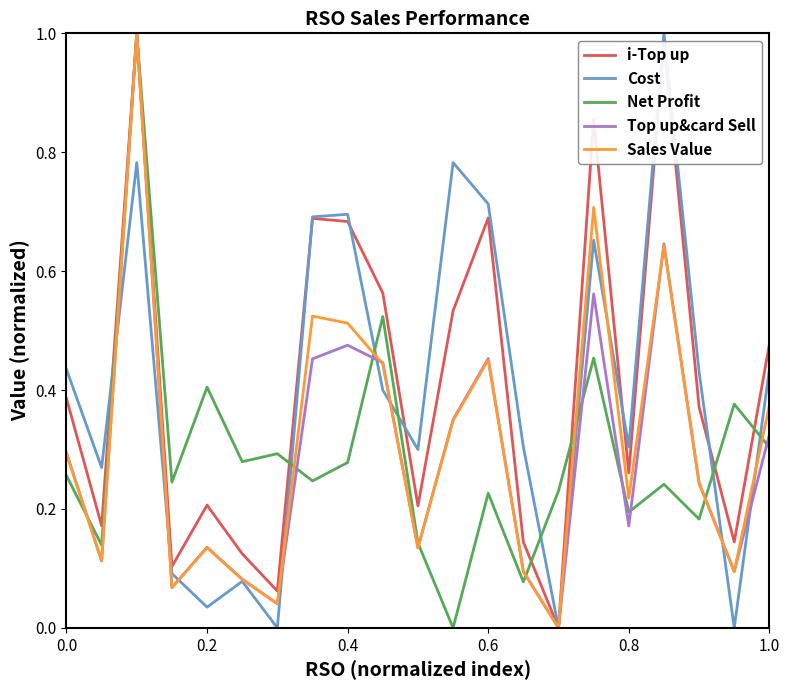

How many lines are shown in the chart?

5